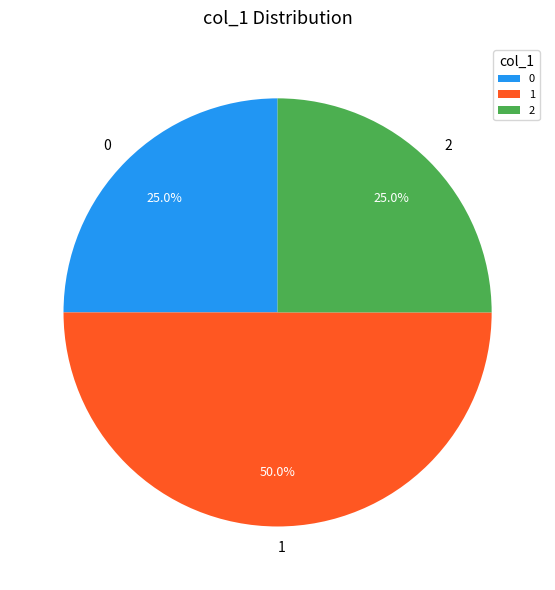

The 1 slice represents 50% of the pie. True or false?

True